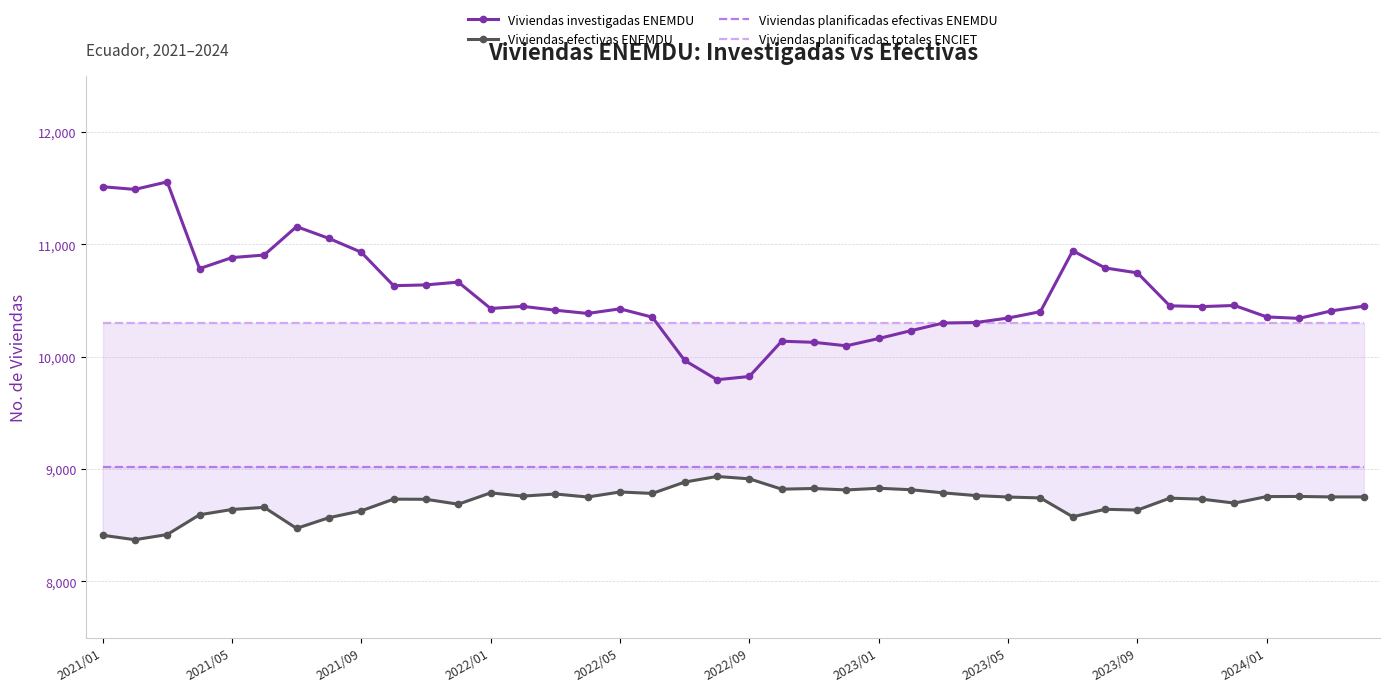

True or false: Viviendas investigadas ENEMDU has more than 2 interior local peaks.

True